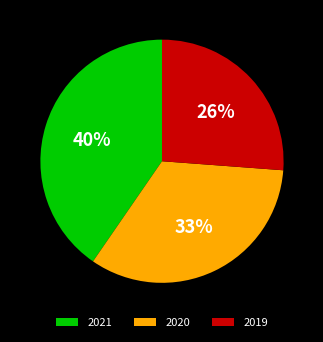

Rank the categories by value from highest to lowest.

2021, 2020, 2019